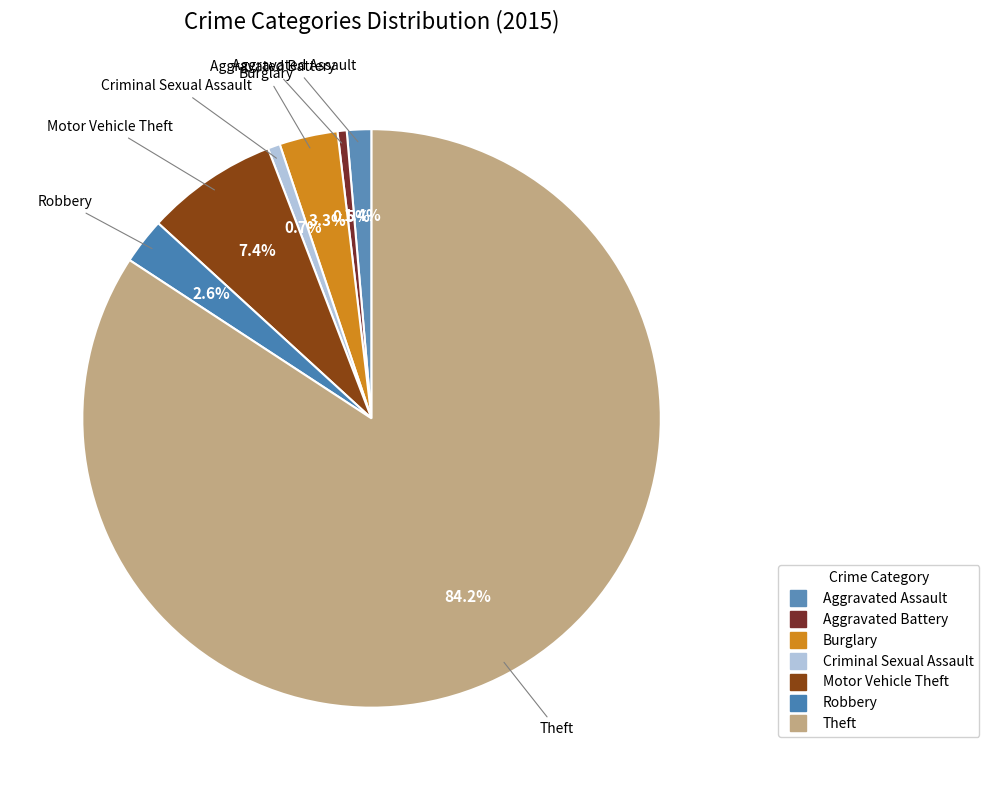

Which slice is the smallest?

Aggravated Battery